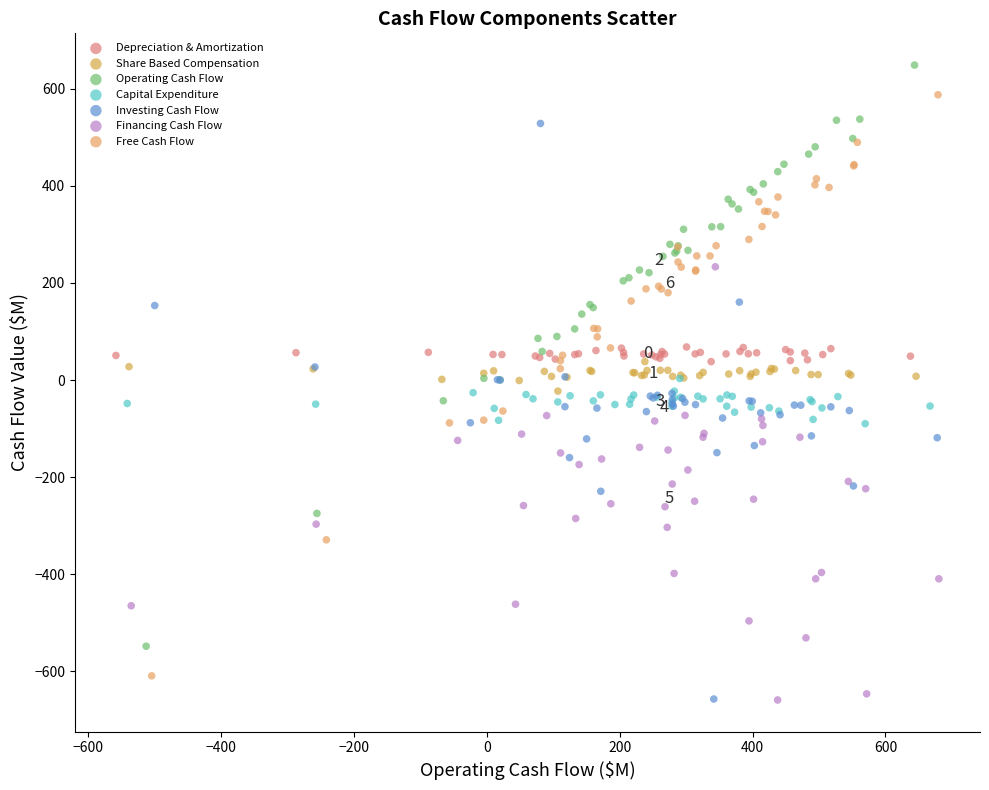

Which series has the largest Y range (max minus min)?

Operating Cash Flow